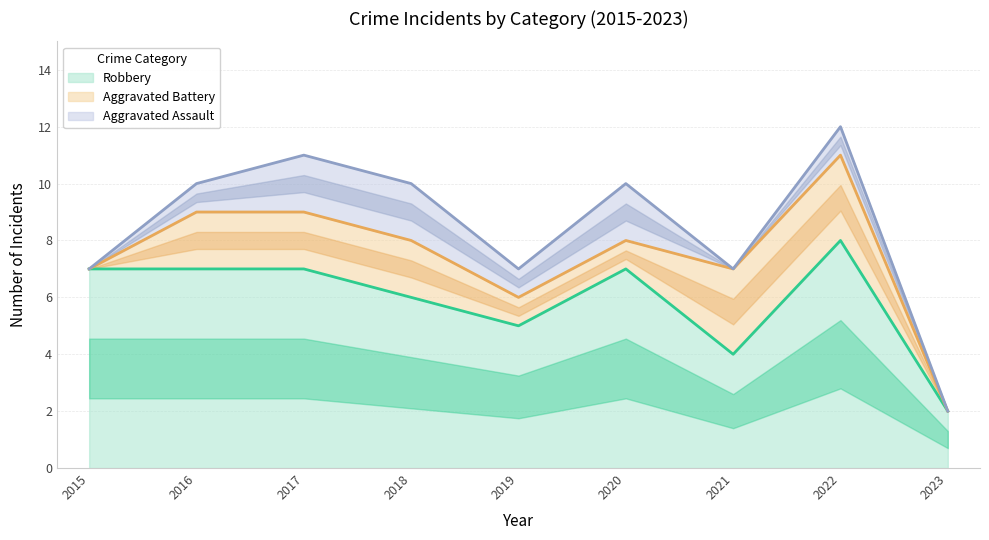

Read the Aggravated Battery value at 2018.

2